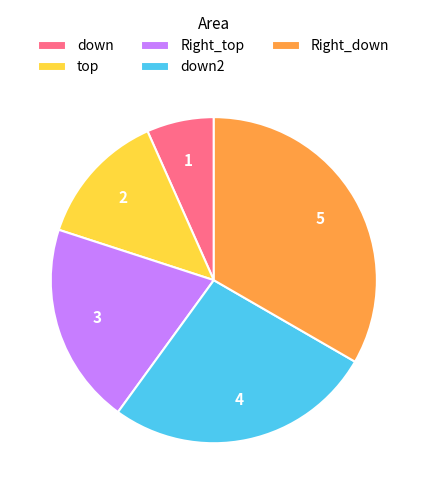

True or false: Right_top accounts for 35% of the total.

False